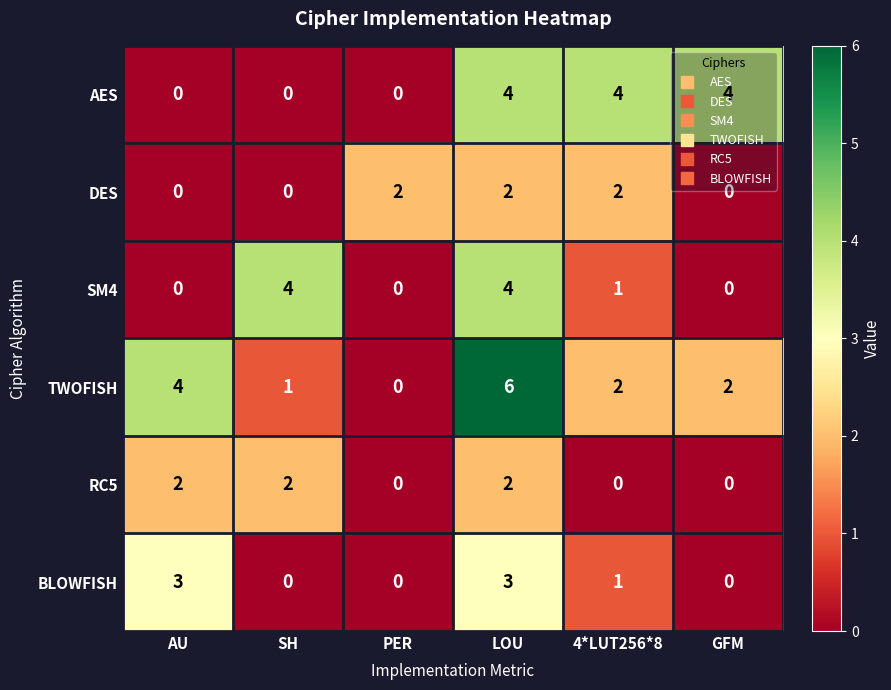

What is the highest value of the AES series?

4